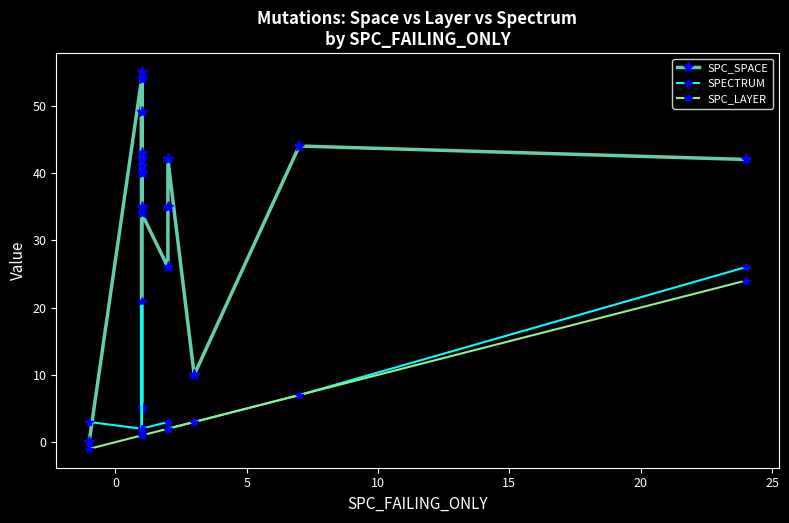

Reading right to left, extract all data points from this chart.

SPC_SPACE: 42	44	10	10	42	42	35	26	34	35	49	40	42	55	43	40	41	5	54	0
SPECTRUM: 26	7	3	3	2	2	2	3	2	1	2	1	1	21	2	2	1	2	2	3
SPC_LAYER: 24	7	3	3	2	2	2	2	1	1	1	1	1	1	1	1	1	1	1	-1